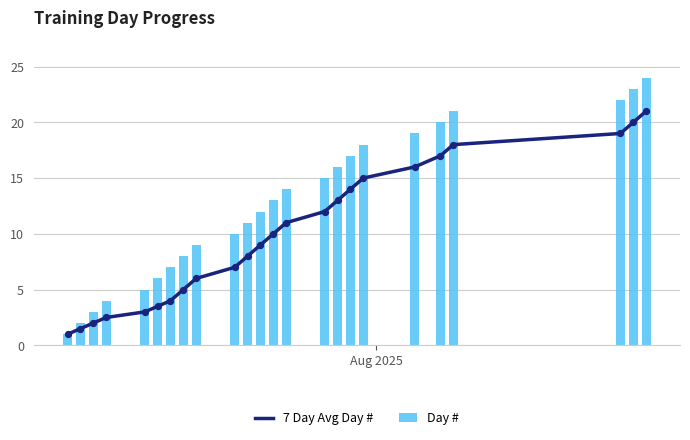

Which series has the widest spread of Y values?

Day #